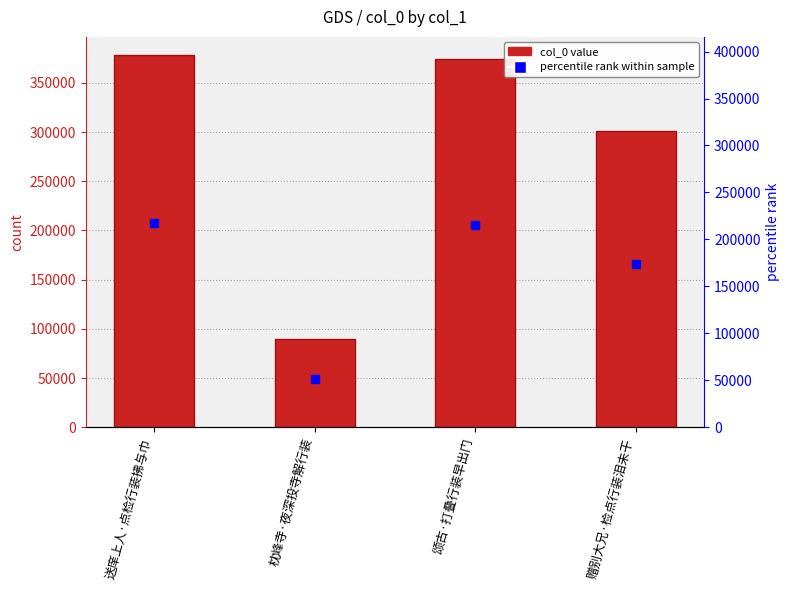

What value does the data have at 枕峰寺·夜深投寺解行装?

89750